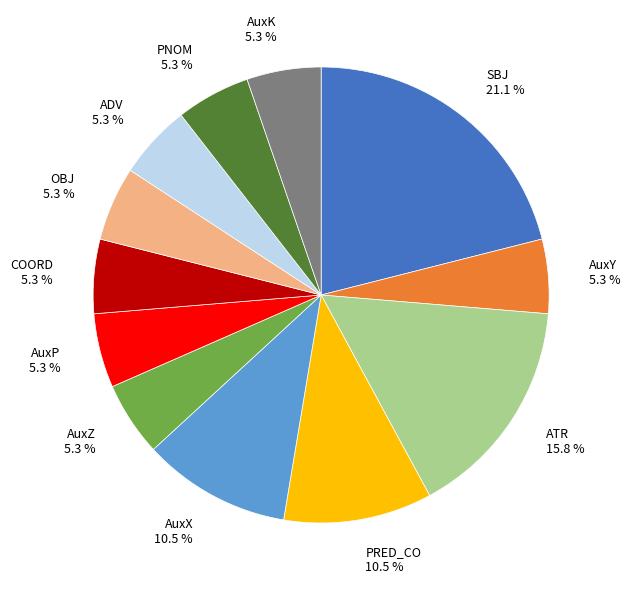

To the nearest percent, what is the average slice percentage?

8%